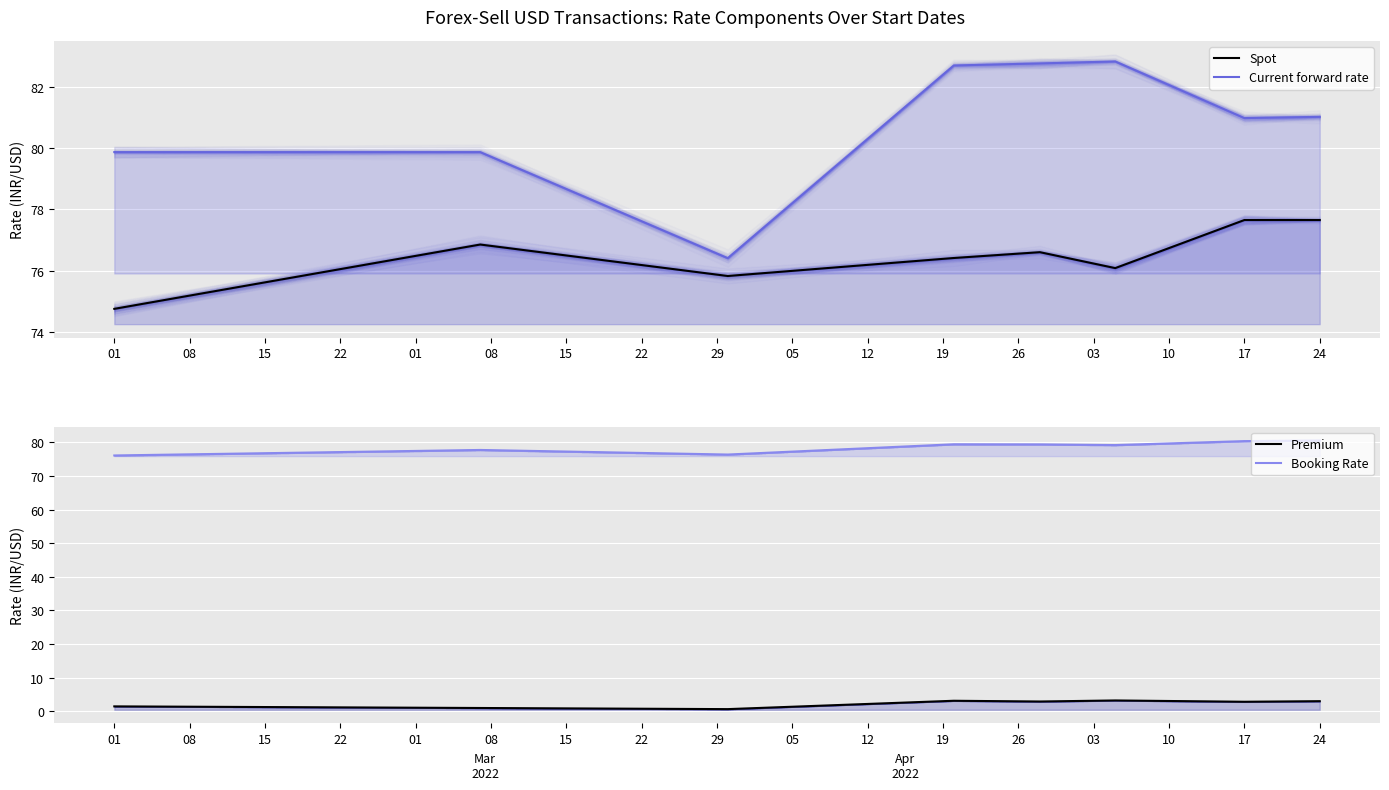

What is the difference between the second highest and minimum values in the Booking Rate series?

4.3